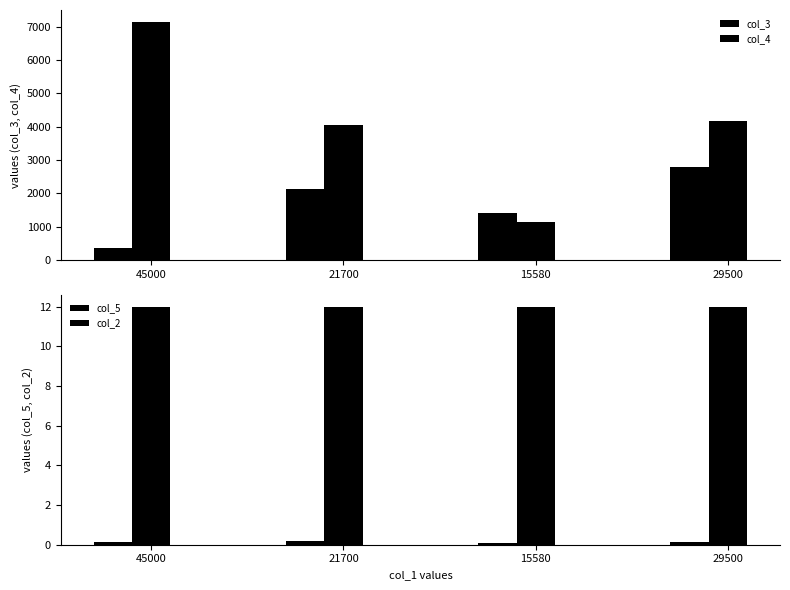

The value of col_2 at 21700 is 12.0. True or false?

True